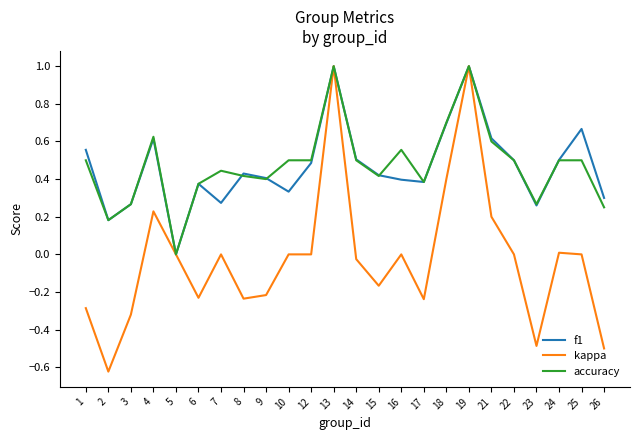

What is the maximum value for accuracy?

1.0